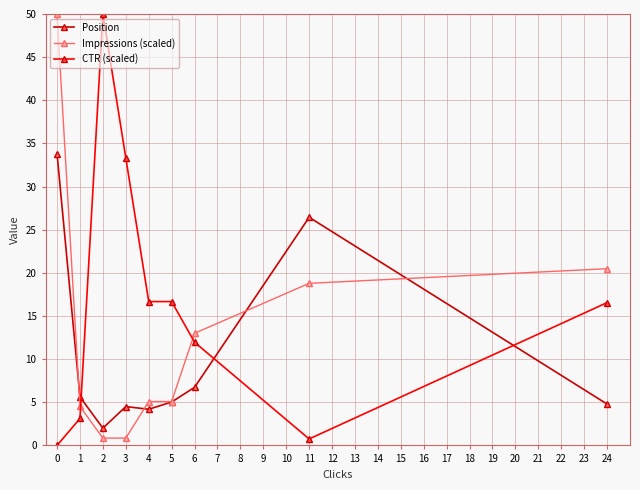

Rank the series by their average value, from lowest to highest.

Position, Impressions (scaled), CTR (scaled)